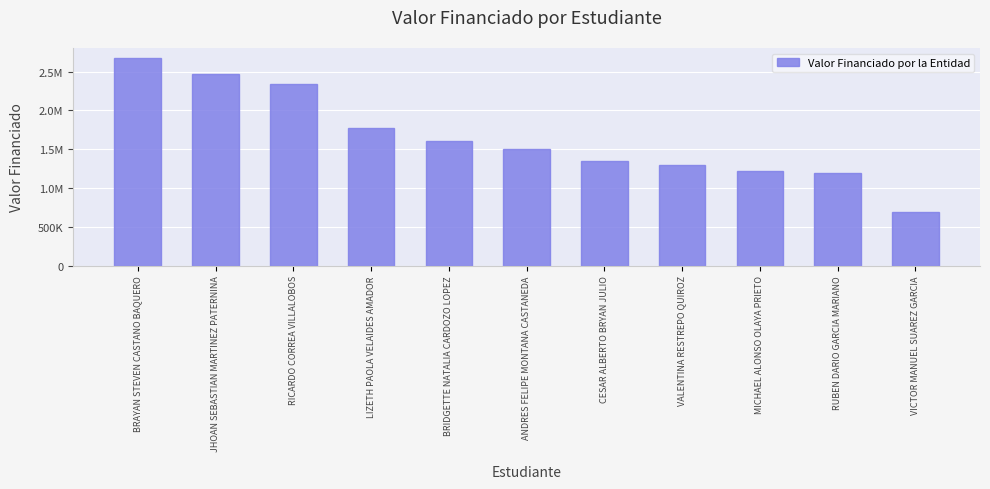

Reading right to left, what are all the values shown in this chart?

VICTOR MANUEL SUAREZ GARCIA=692000	RUBEN DARIO GARCIA MARIANO=1193100	MICHAEL ALONSO OLAYA PRIETO=1224400	VALENTINA RESTREPO QUIROZ=1300000	CESAR ALBERTO BRYAN JULIO=1344100	ANDRES FELIPE MONTANA CASTANEDA=1500000	BRIDGETTE NATALIA CARDOZO LOPEZ=1600000	LIZETH PAOLA VELAIDES AMADOR=1777200	RICARDO CORREA VILLALOBOS=2344000	JHOAN SEBASTIAN MARTINEZ PATERNINA=2464000	BRAYAN STEVEN CASTANO BAQUERO=2672000